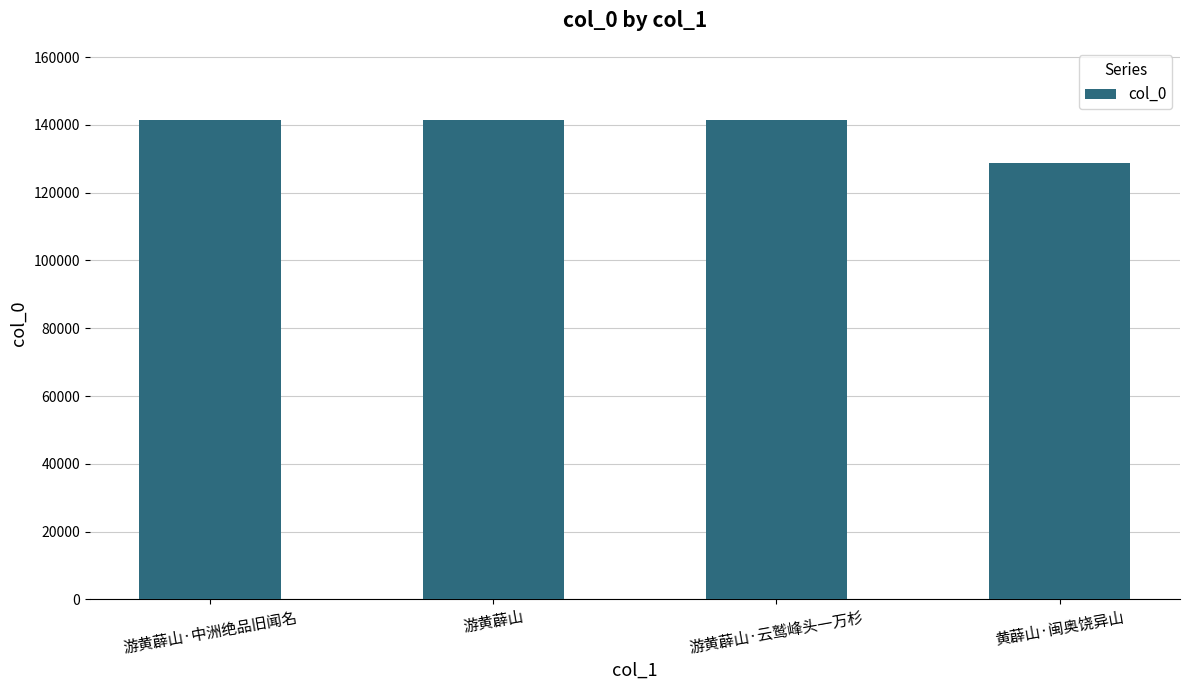

What is the sum of all values?

553321